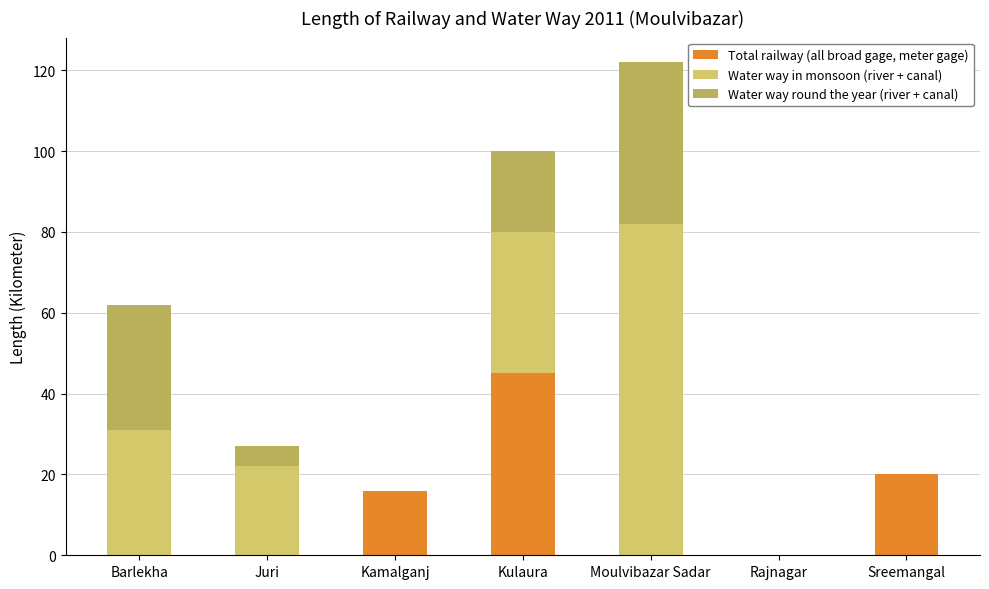

What is the highest value of the Total railway (all broad gage, meter gage) series?

45